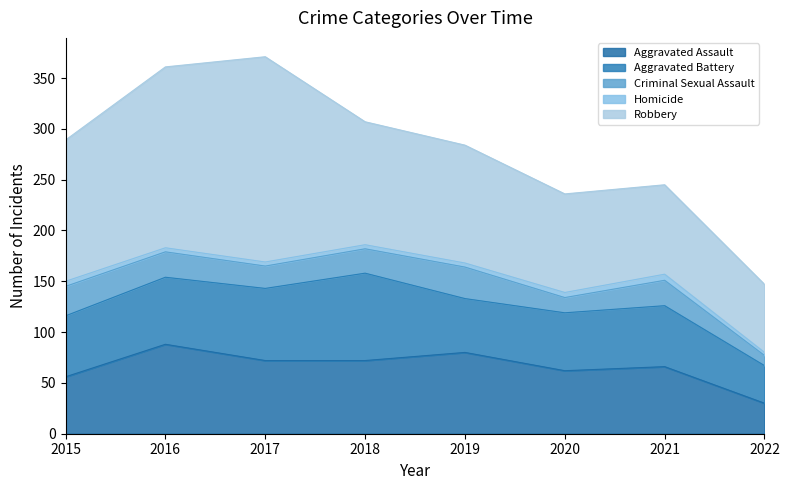

What are all the series names shown in the legend?

Aggravated Assault, Aggravated Battery, Criminal Sexual Assault, Homicide, Robbery